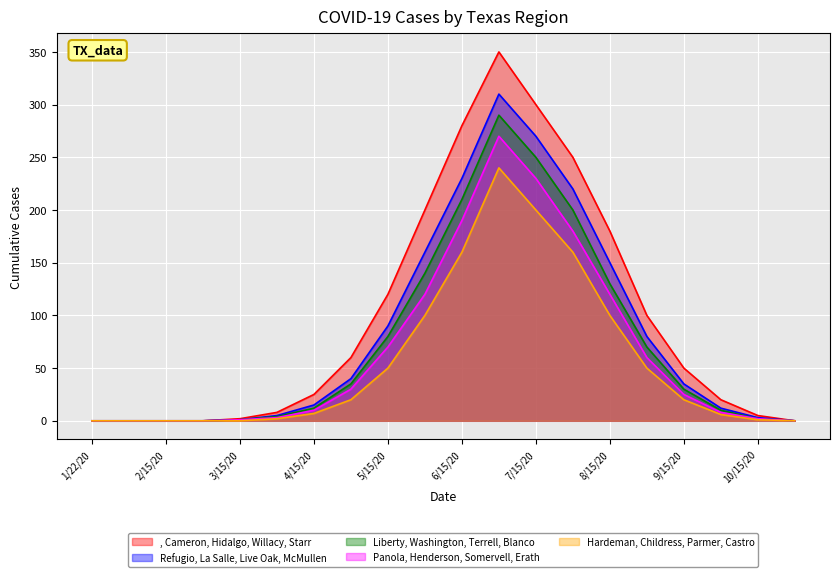

What is the difference between the highest and lowest values at 7/15/20?

100